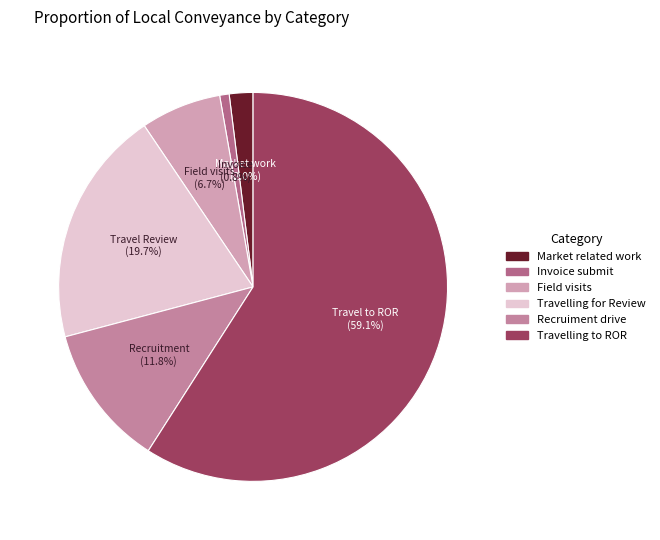

Is there a majority slice in this chart?

Yes